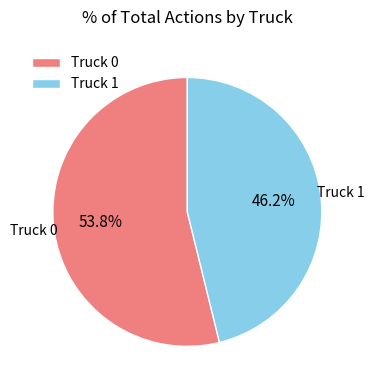

Which has a higher value, Truck 0 or Truck 1?

Truck 0